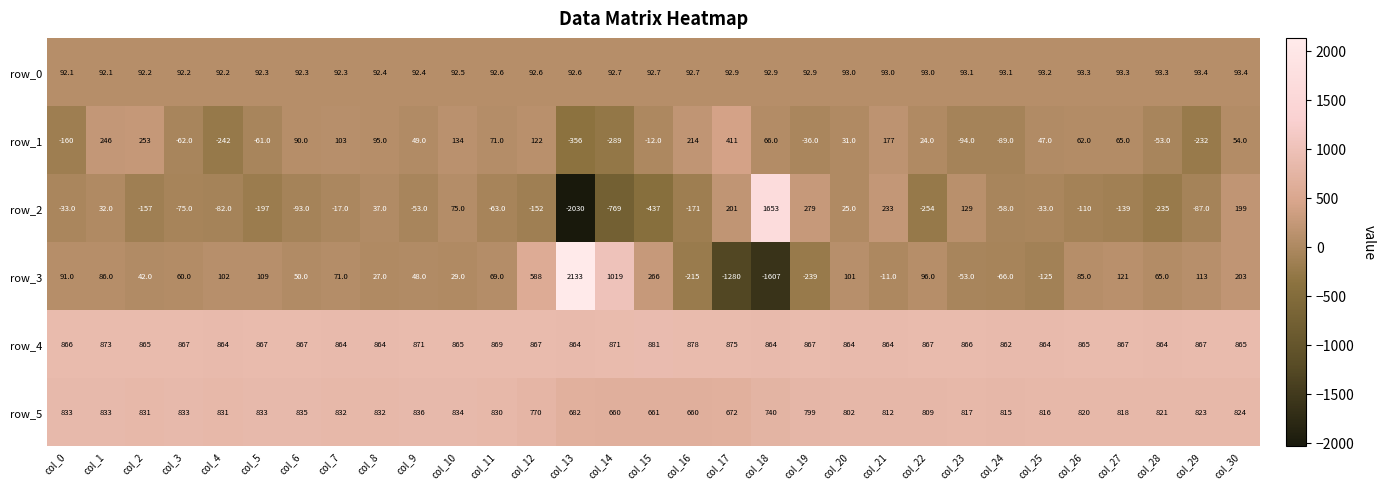

What is the sum of all row_3 values?

1978.0